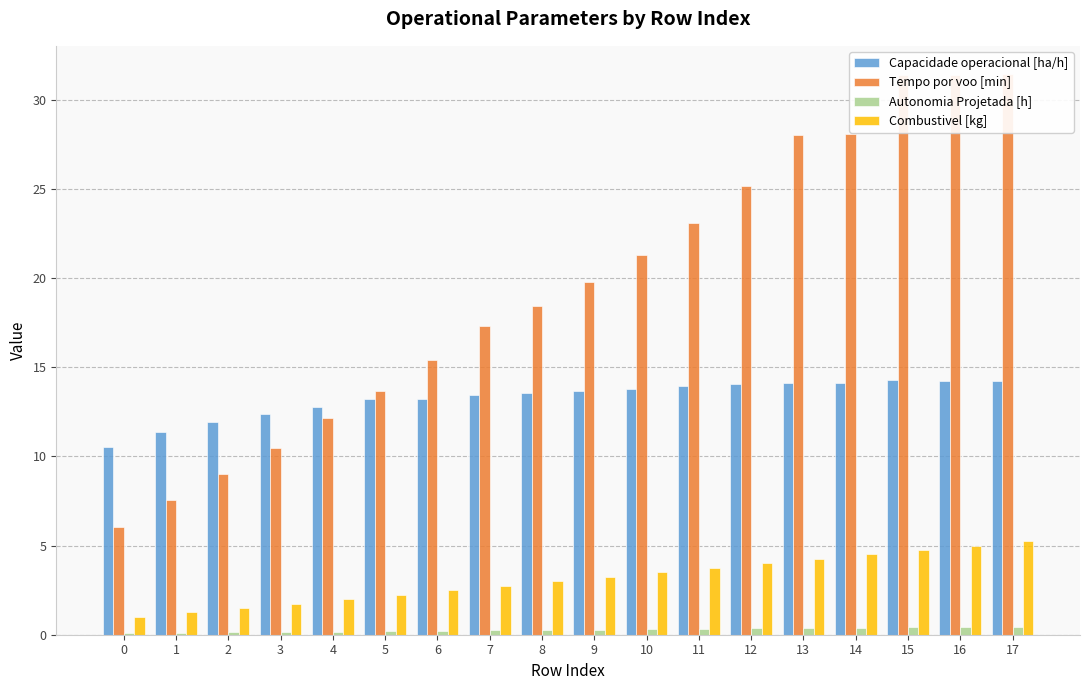

Between 4 and 5, which series saw the biggest shift?

Tempo por voo [min]